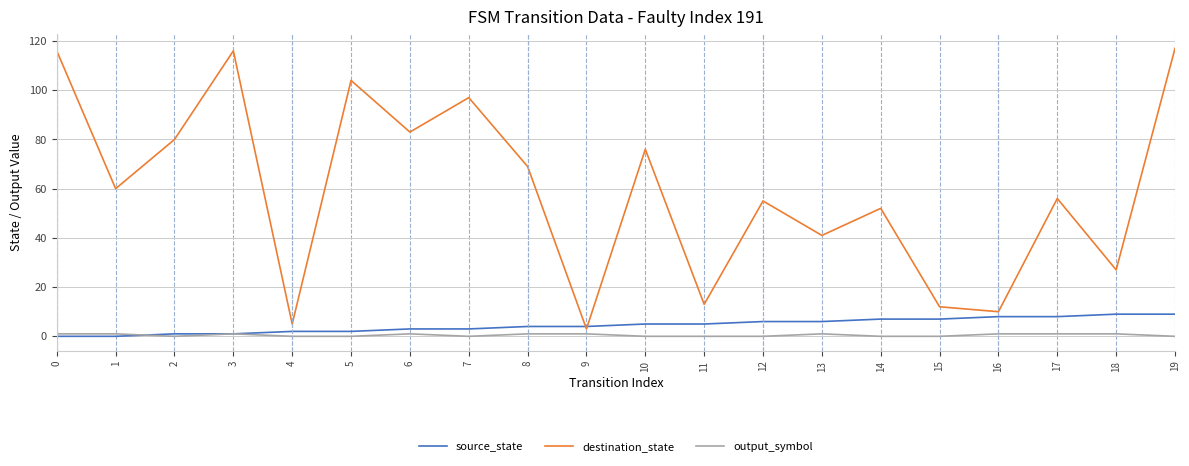

What is the maximum value shown in the chart?

117